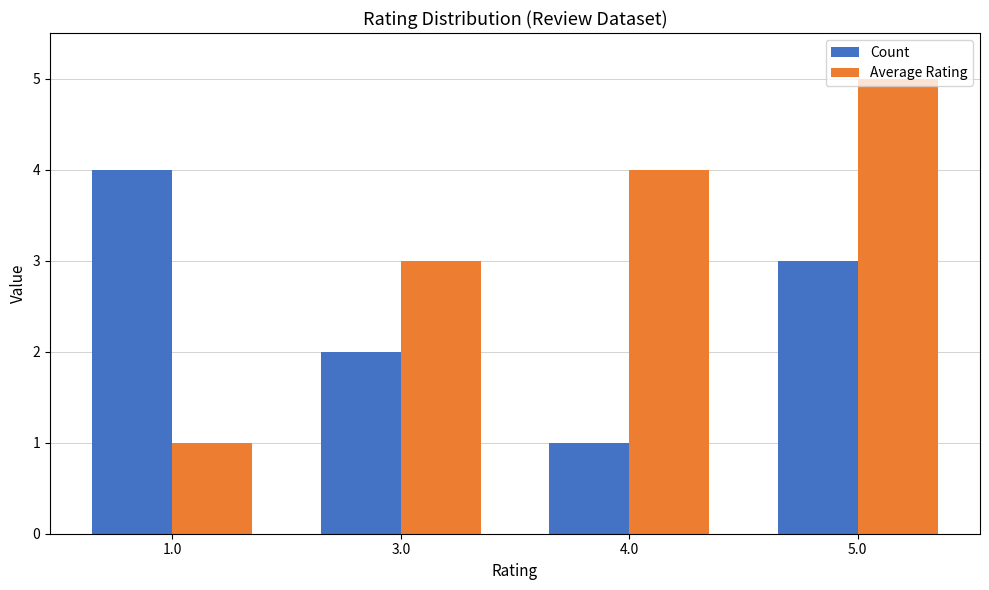

Rank the series at 3.0 from highest to lowest value.

Average Rating, Count